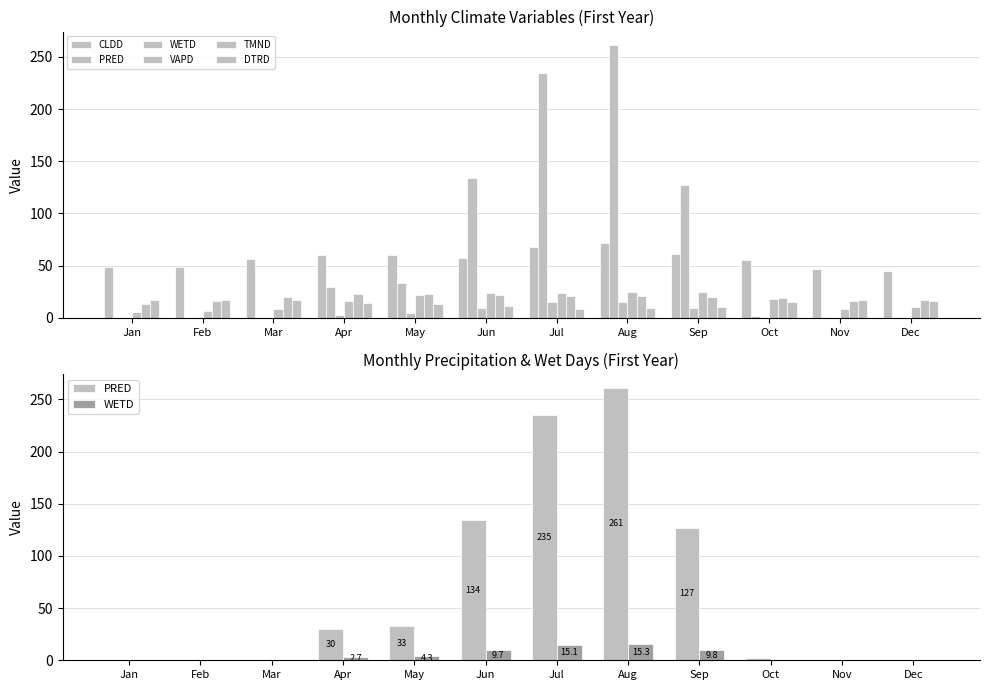

Are the bars horizontal?

No